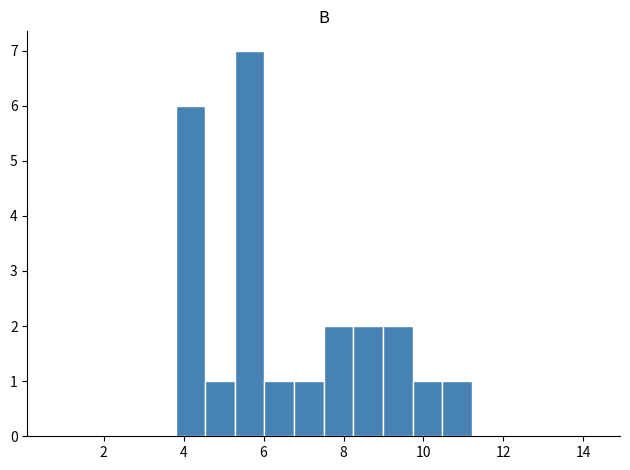

Around what value on the x-axis is the tallest bar? Give the approximate position of its centre, as read against the axis.

5.6